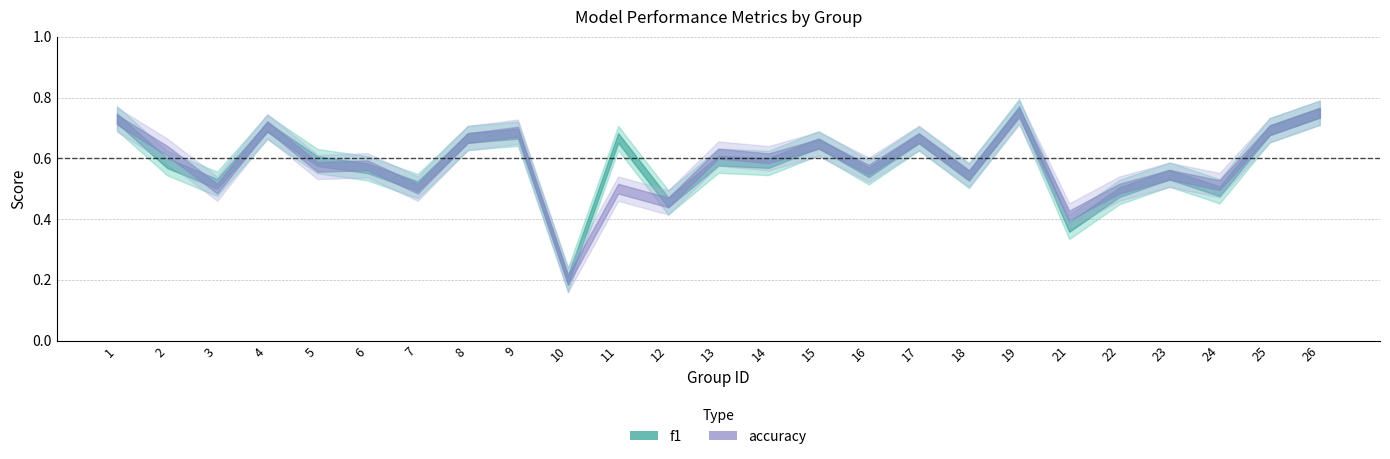

How many f1 values are between 0 and 1?

25